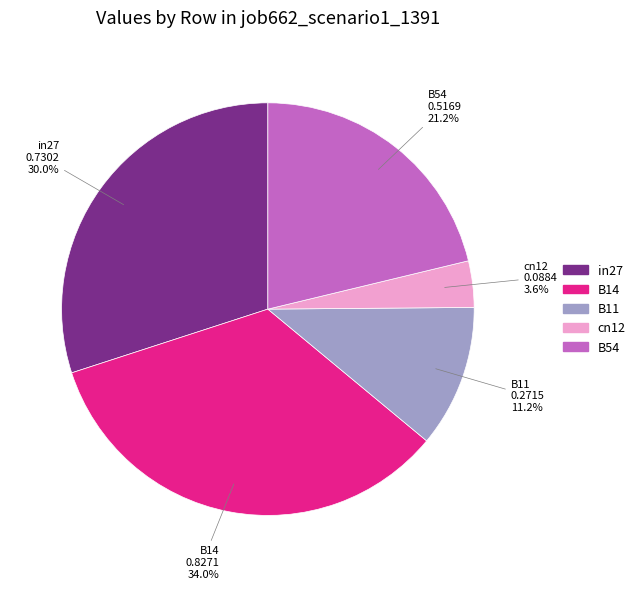

What percentage is the cn12 slice, to the nearest percent?

4%